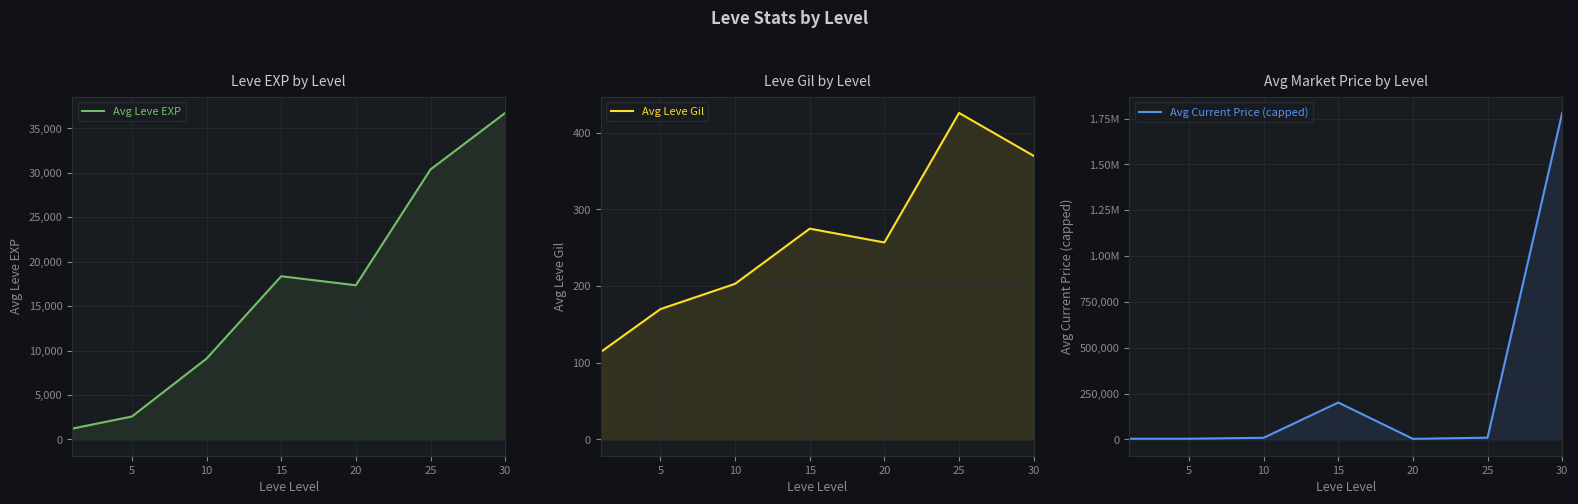

Which category has the highest value across all series?

30